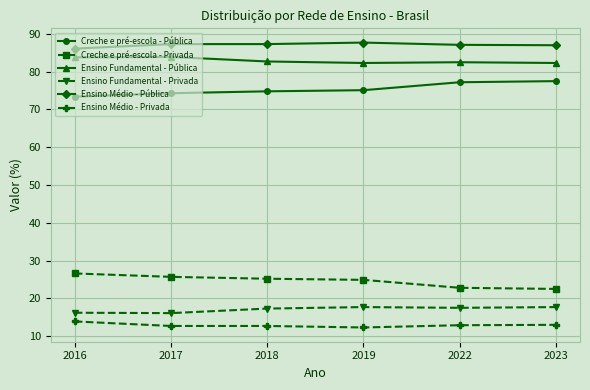

What is the highest value of the Creche e pré-escola - Privada series?

26.6